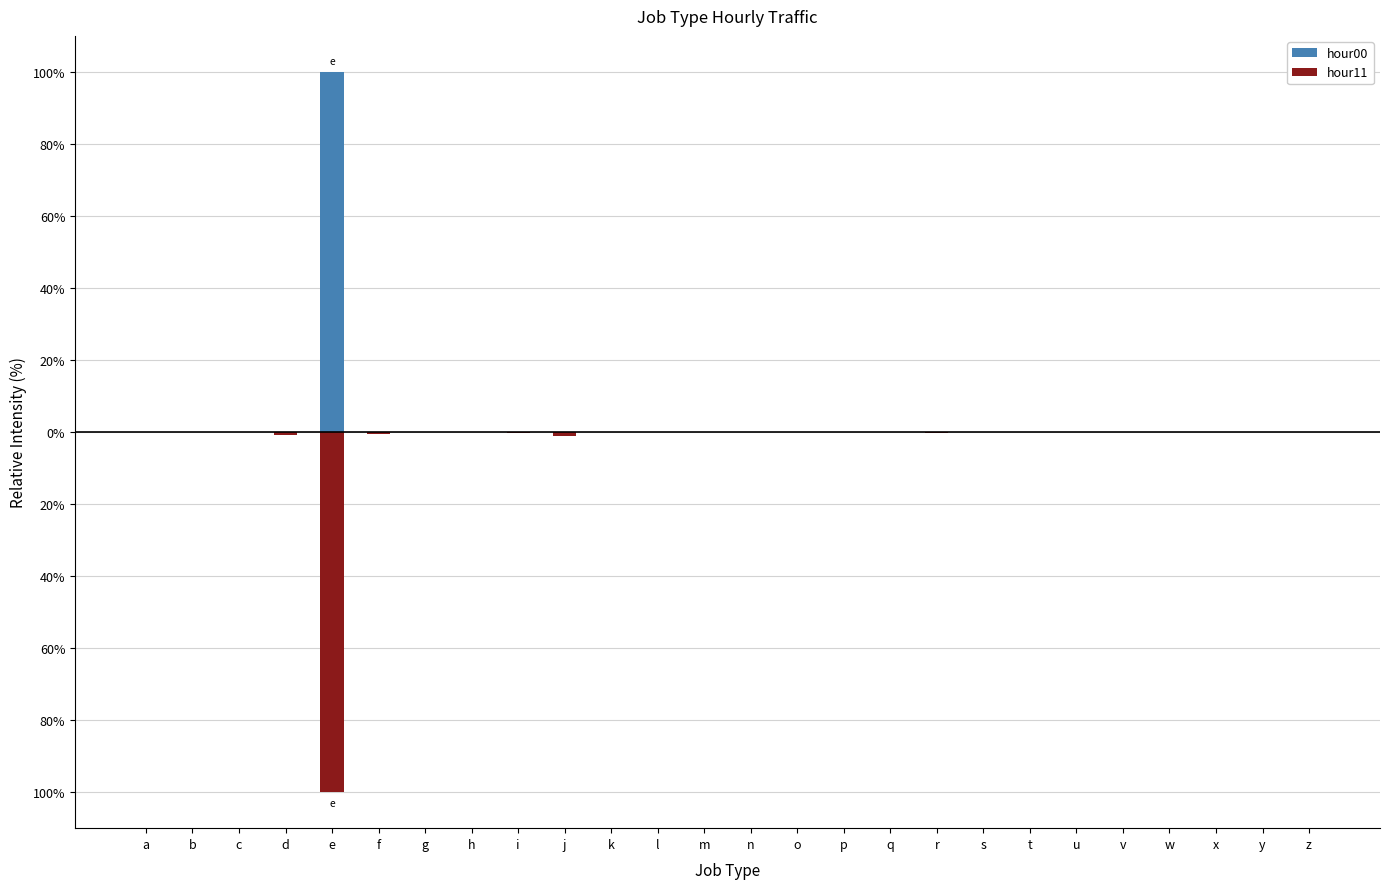

The hour11 series shows -0.0 at c. True or false?

False